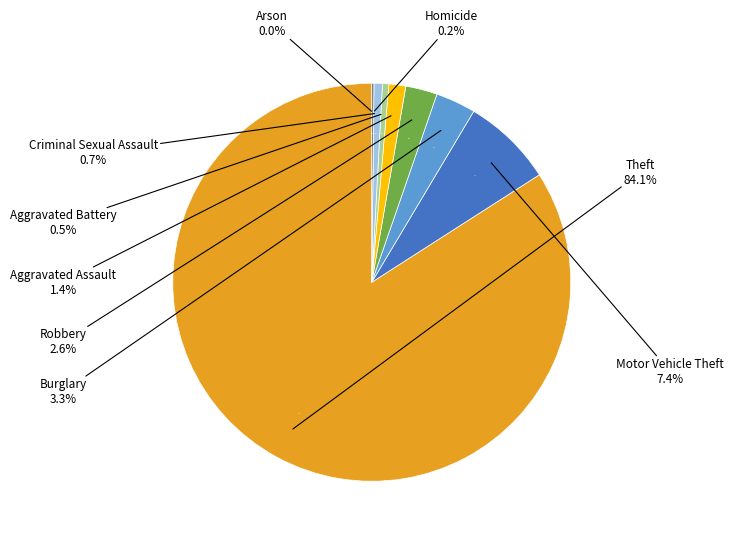

Which slice is the smallest?

Arson